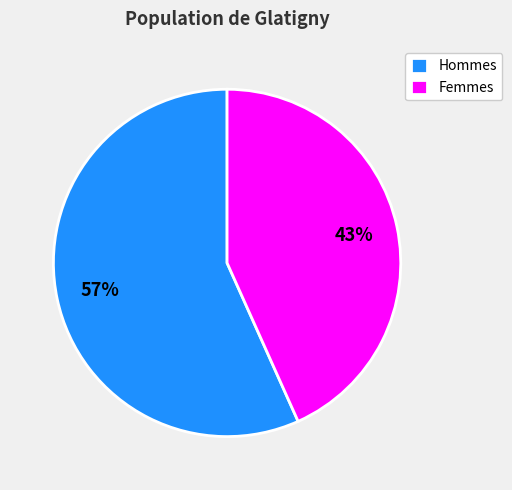

Is the sum of Femmes and Hommes greater than half?

Yes